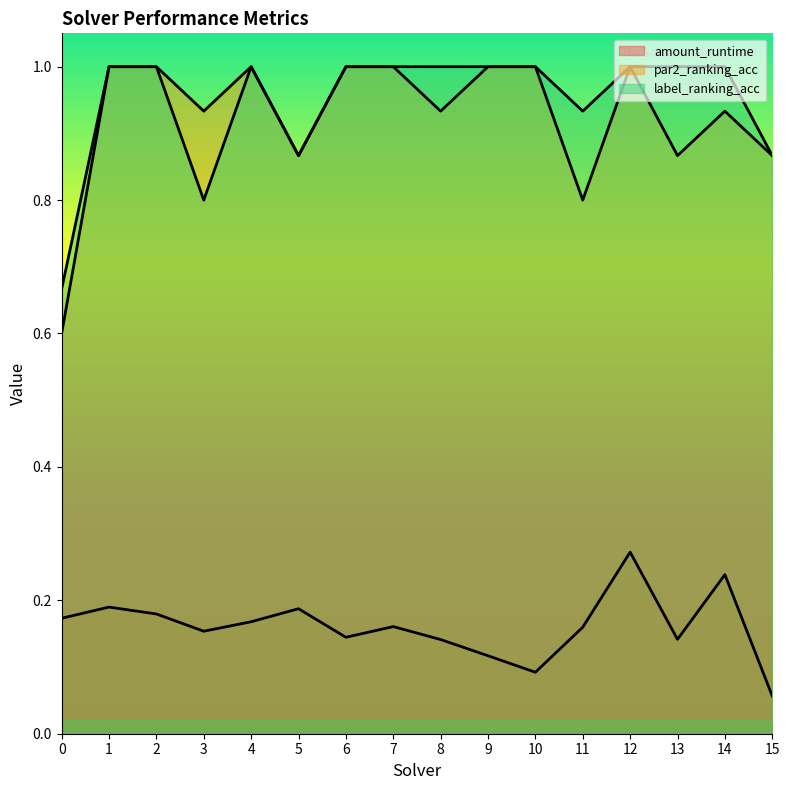

In par2_ranking_acc, how many points are higher than both neighbors (excluding endpoints)?

3